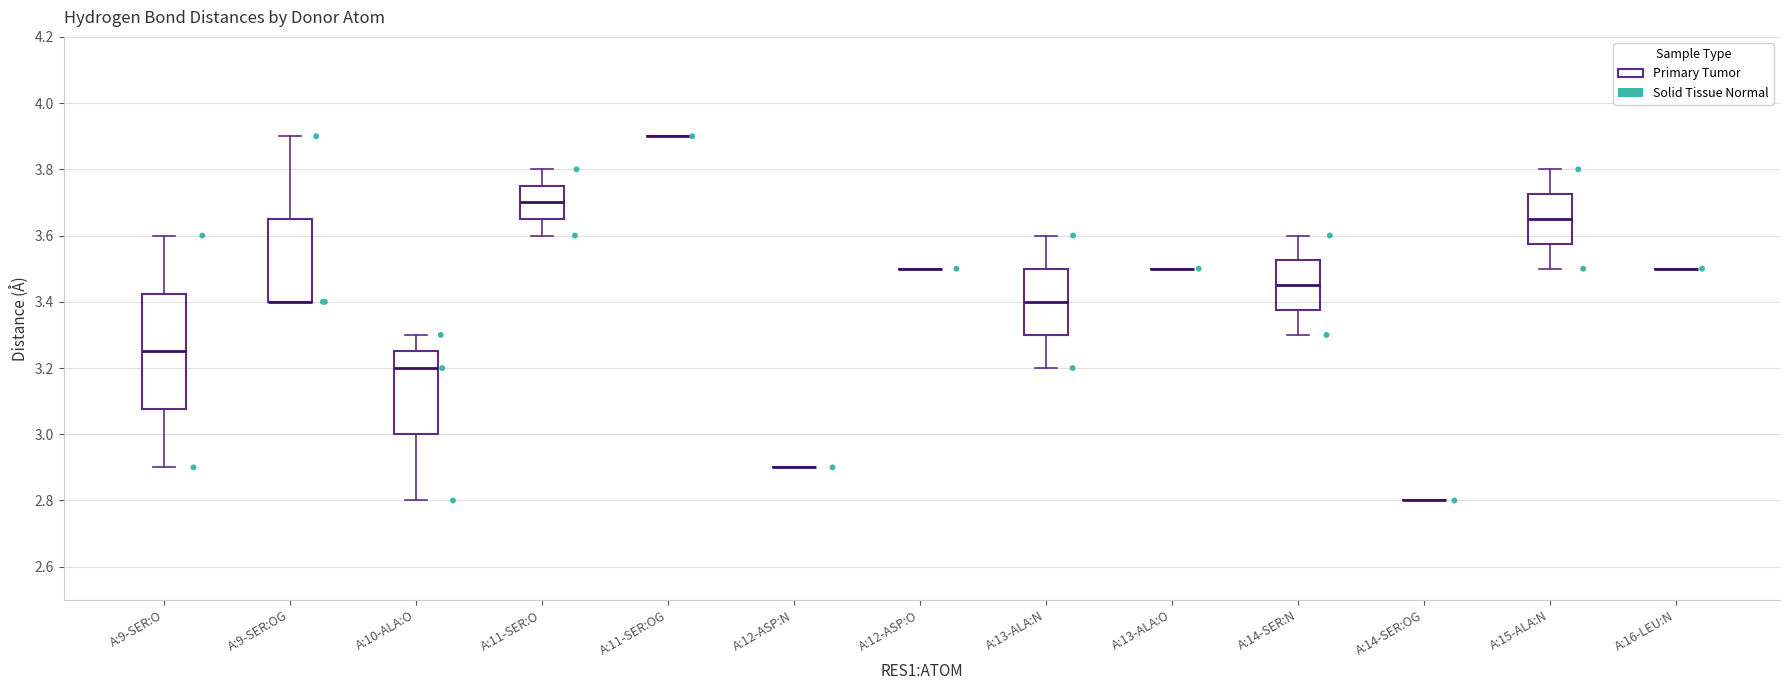

Reading left to right, read every box against the y-axis: the position of its median line, the range the box covers, and the ends of its whiskers. The values are not printed on the chart, so give them approximately, as read against the axis.

A:9-SER:O: median 3.26, box 3.08 to 3.42, whiskers 2.90 to 3.60
A:9-SER:OG: median 3.40 (drawn on the box's lower edge), box 3.40 to 3.66, whiskers 3.40 to 3.90
A:10-ALA:O: median 3.20, box 3.00 to 3.26, whiskers 2.80 to 3.30
A:11-SER:O: median 3.70, box 3.66 to 3.76, whiskers 3.60 to 3.80
A:11-SER:OG: box collapsed to a line at 3.90, whiskers 3.90 to 3.90
A:12-ASP:N: box collapsed to a line at 2.90, whiskers 2.90 to 2.90
A:12-ASP:O: box collapsed to a line at 3.50, whiskers 3.50 to 3.50
A:13-ALA:N: median 3.40, box 3.30 to 3.50, whiskers 3.20 to 3.60
A:13-ALA:O: box collapsed to a line at 3.50, whiskers 3.50 to 3.50
A:14-SER:N: median 3.46, box 3.38 to 3.52, whiskers 3.30 to 3.60
A:14-SER:OG: box collapsed to a line at 2.80, whiskers 2.80 to 2.80
A:15-ALA:N: median 3.66, box 3.58 to 3.72, whiskers 3.50 to 3.80
A:16-LEU:N: box collapsed to a line at 3.50, whiskers 3.50 to 3.50